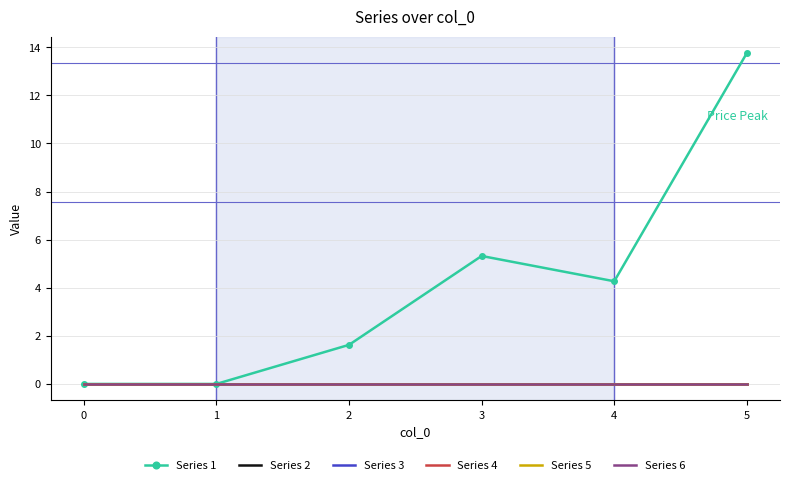

Which series has the widest spread of values?

Series 1